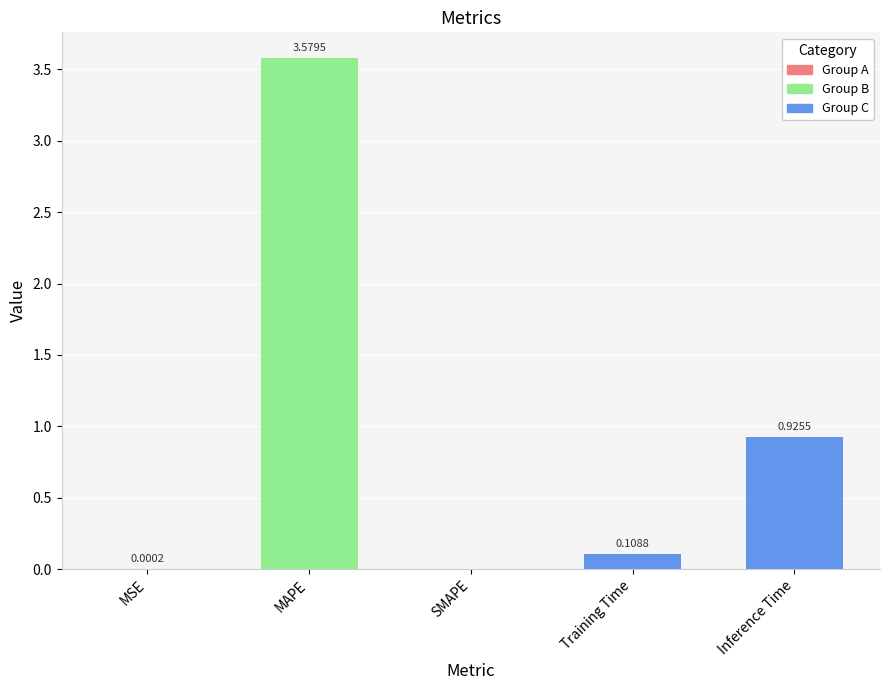

Where is the data nearest to the value 1?

Inference Time